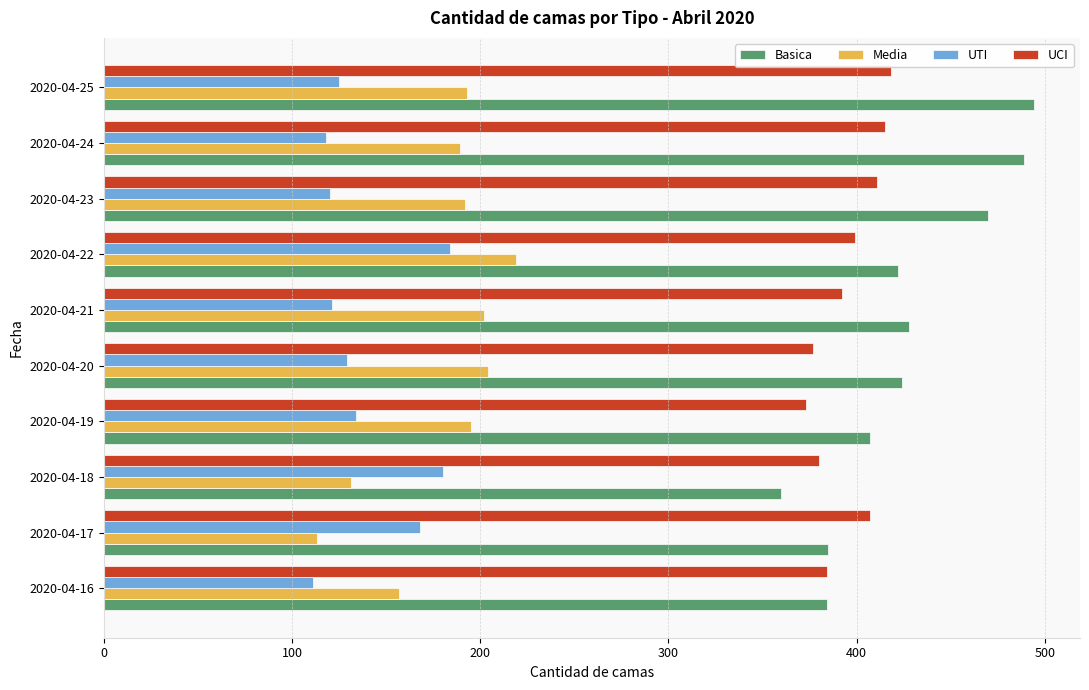

At how many categories does at least one series exceed 238?

10